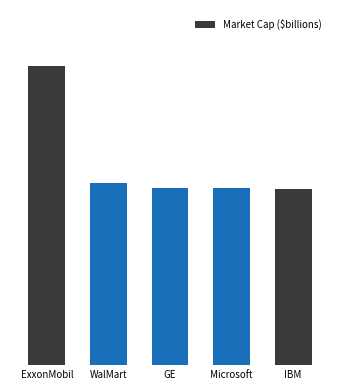

Does the chart contain any negative values?

No